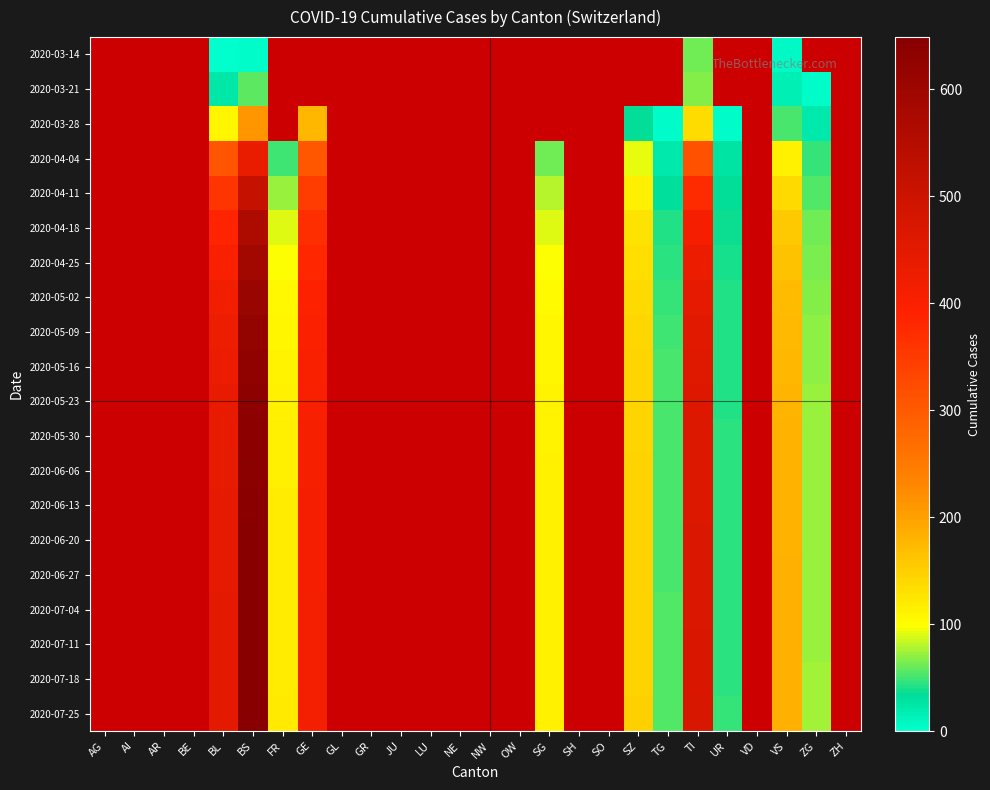

How many categories are shown in the chart?

26